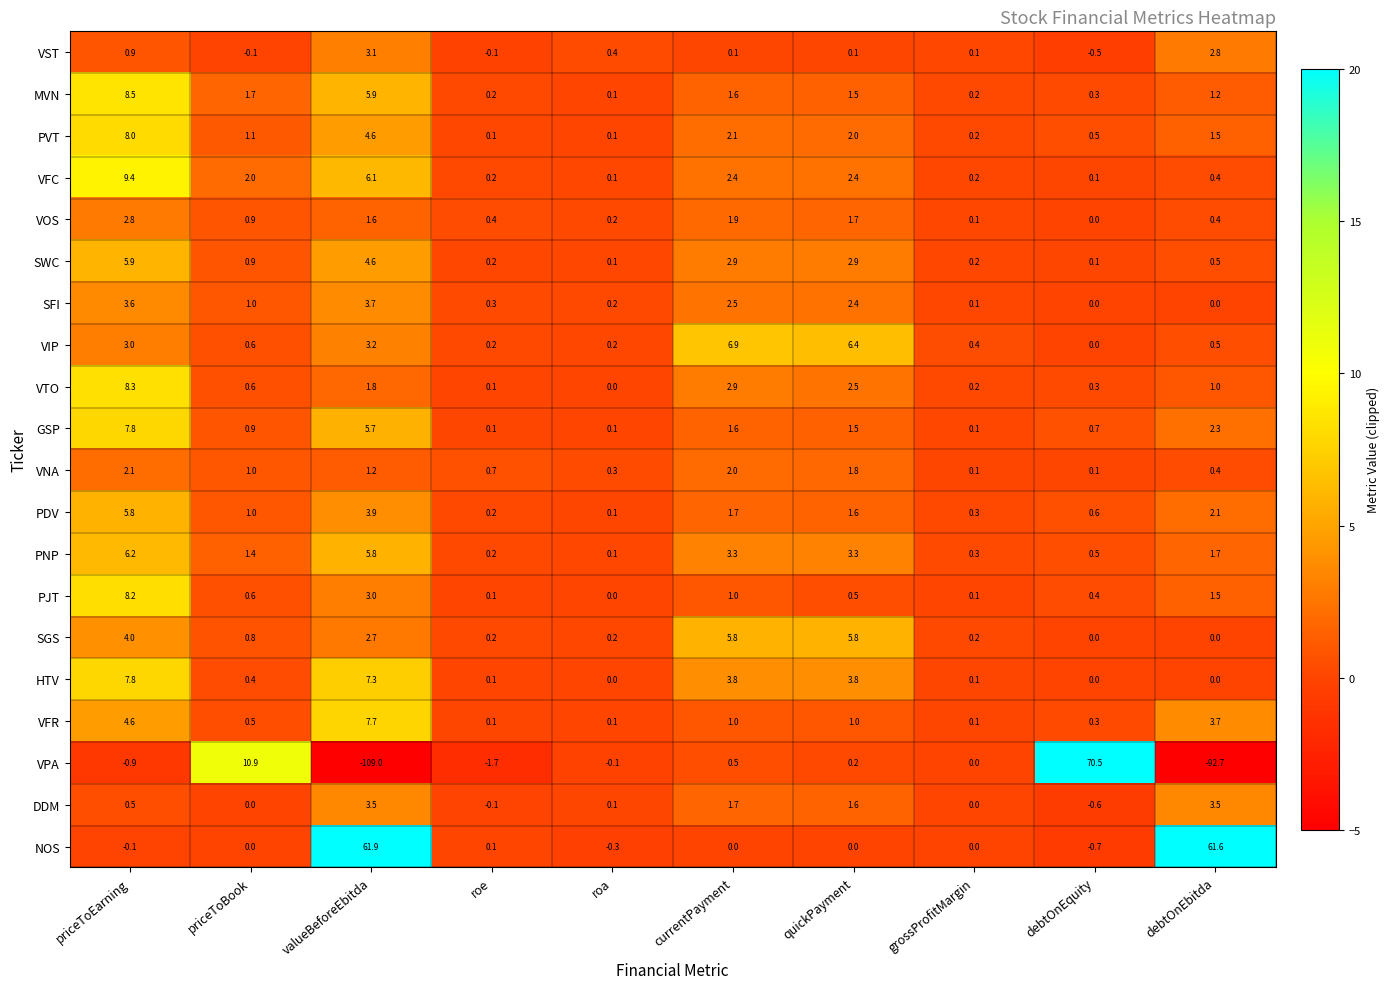

How many data points in PDV are less than 1?

4